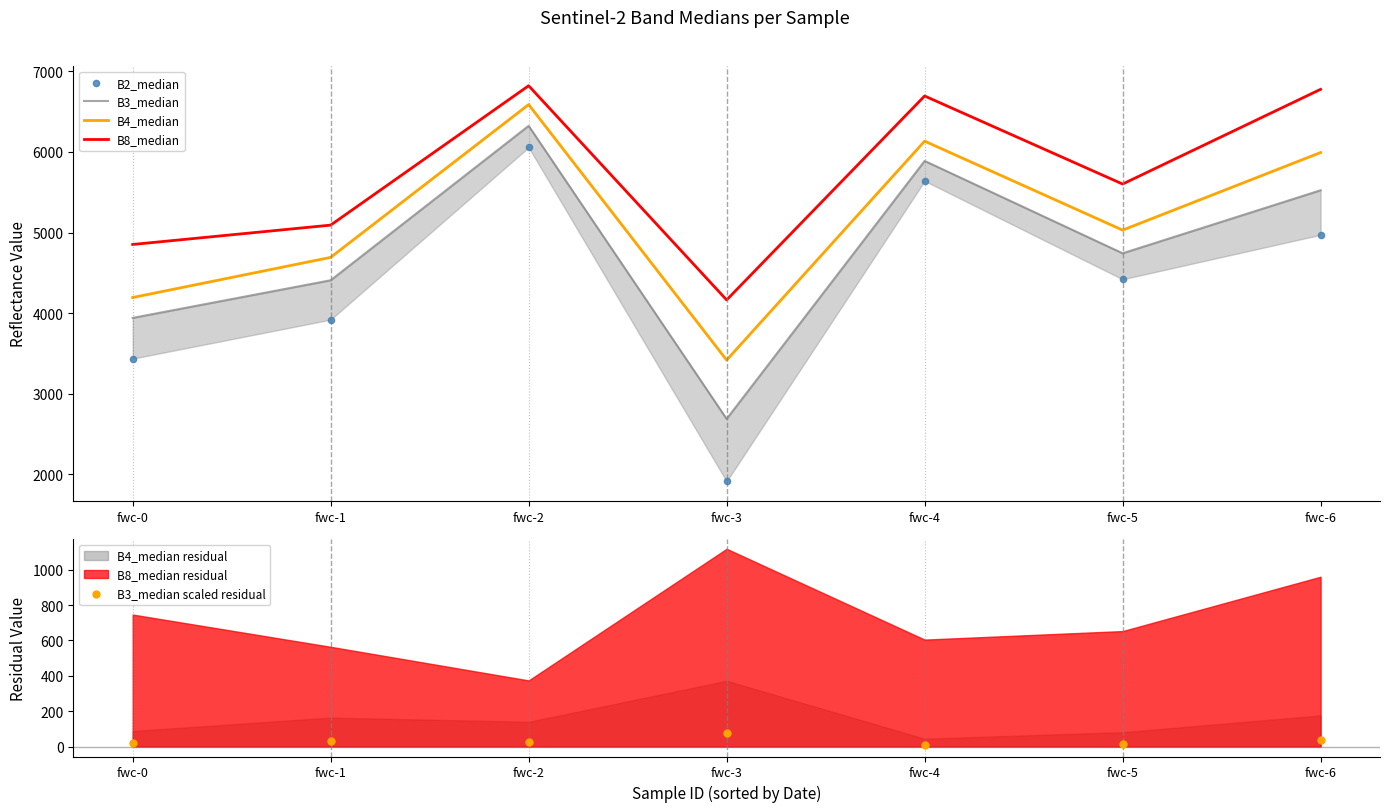

At how many categories does at least one series exceed 1647?

7